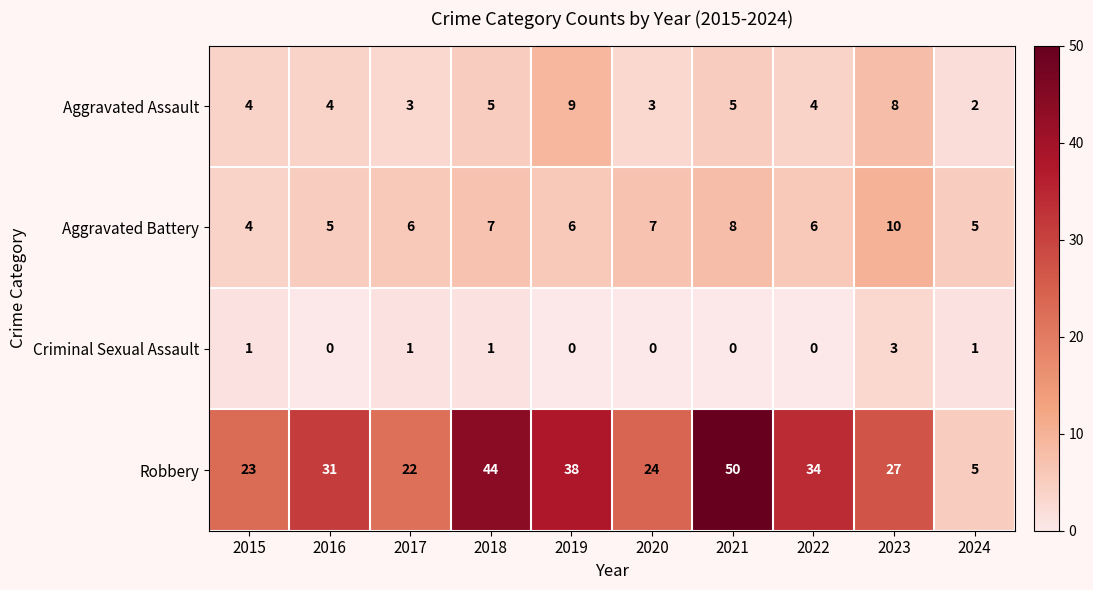

Which series has the largest total across all categories?

Robbery